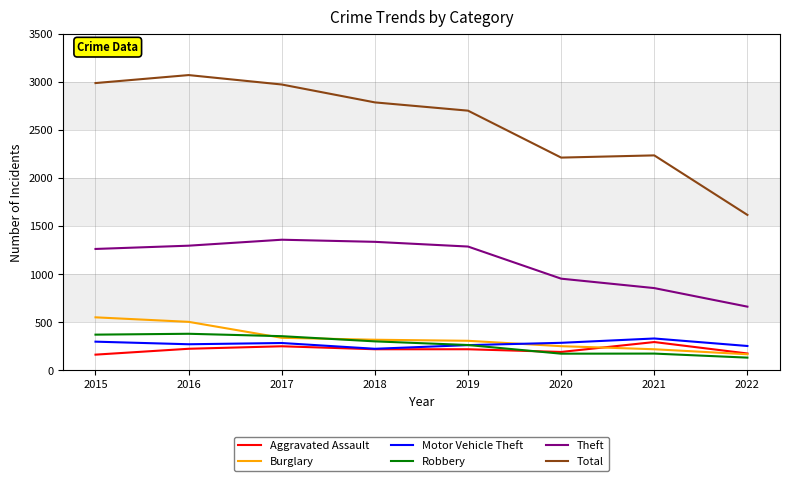

Is the value of Burglary at 2021 greater than the value of Theft at 2017?

No